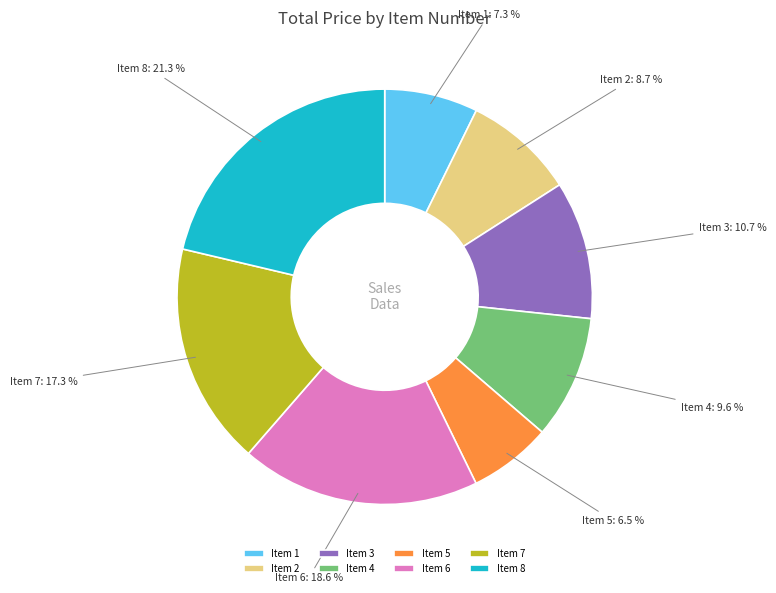

Approximately how many times larger is the value at Item 7 compared to Item 2?

2.0